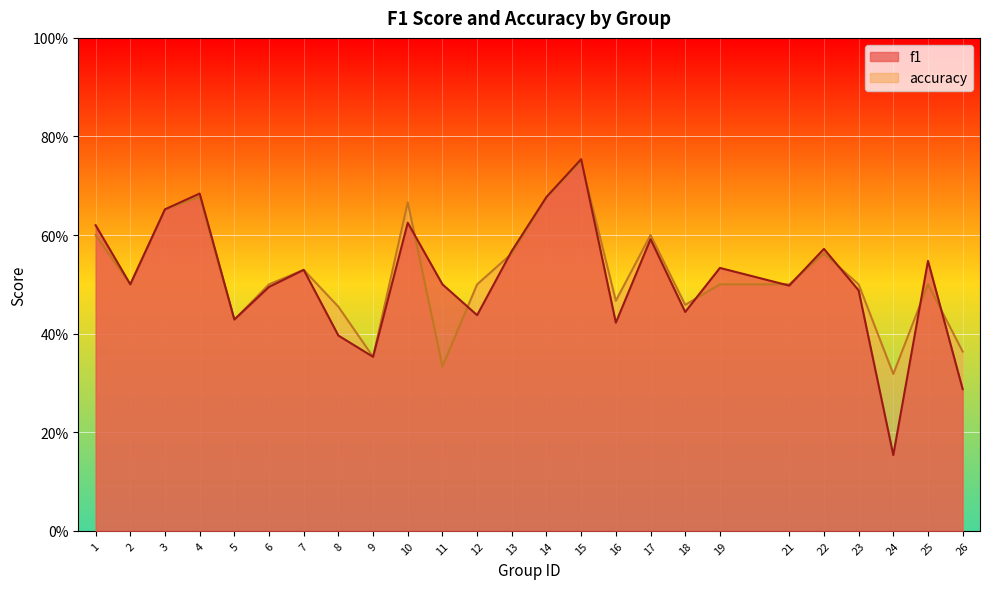

Reading left to right, transcribe all the data shown in this chart.

f1: 1=0.6	2=0.5	3=0.7	4=0.7	5=0.4	6=0.5	7=0.5	8=0.4	9=0.4	10=0.6	11=0.5	12=0.4	13=0.6	14=0.7	15=0.8	16=0.4	17=0.6	18=0.4	19=0.5	21=0.5	22=0.6	23=0.5	24=0.2	25=0.5	26=0.3
accuracy: 1=0.6	2=0.5	3=0.7	4=0.7	5=0.4	6=0.5	7=0.5	8=0.5	9=0.4	10=0.7	11=0.3	12=0.5	13=0.6	14=0.7	15=0.8	16=0.5	17=0.6	18=0.5	19=0.5	21=0.5	22=0.6	23=0.5	24=0.3	25=0.5	26=0.4